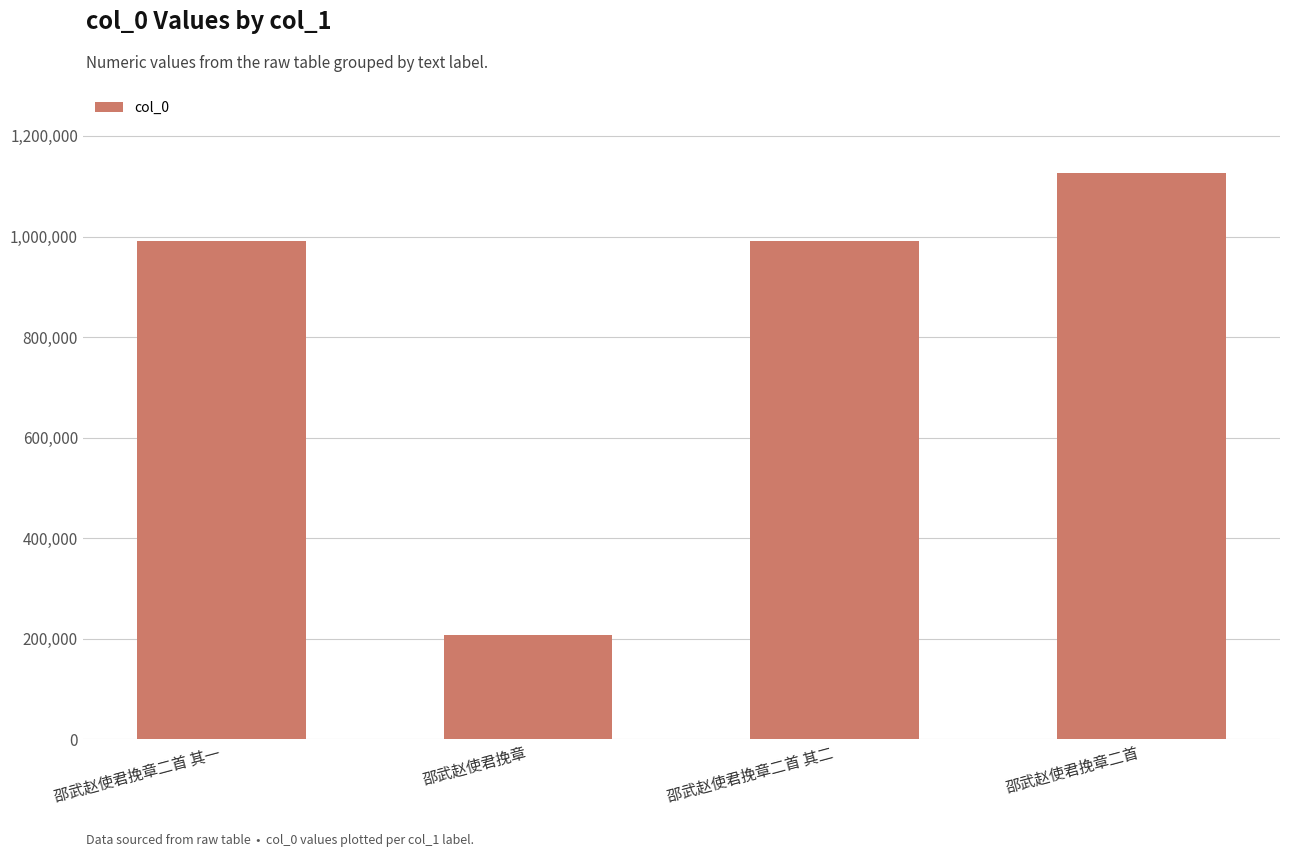

What is the average value?

828570